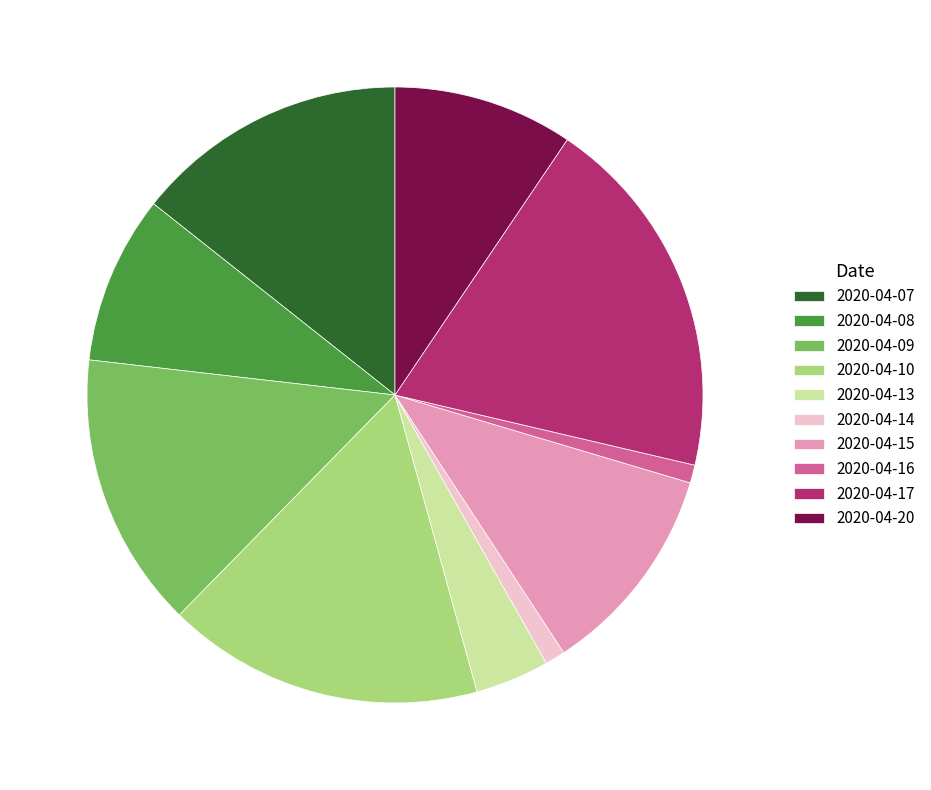

Which has a higher value, 2020-04-10 or 2020-04-14?

2020-04-10